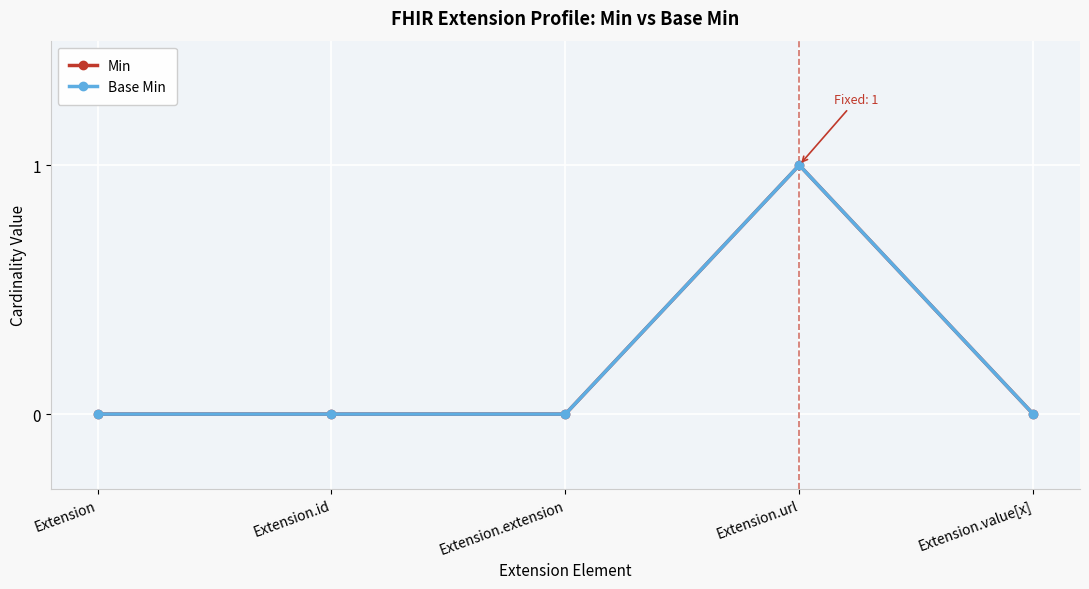

What are all the series names shown in the legend?

Min, Base Min